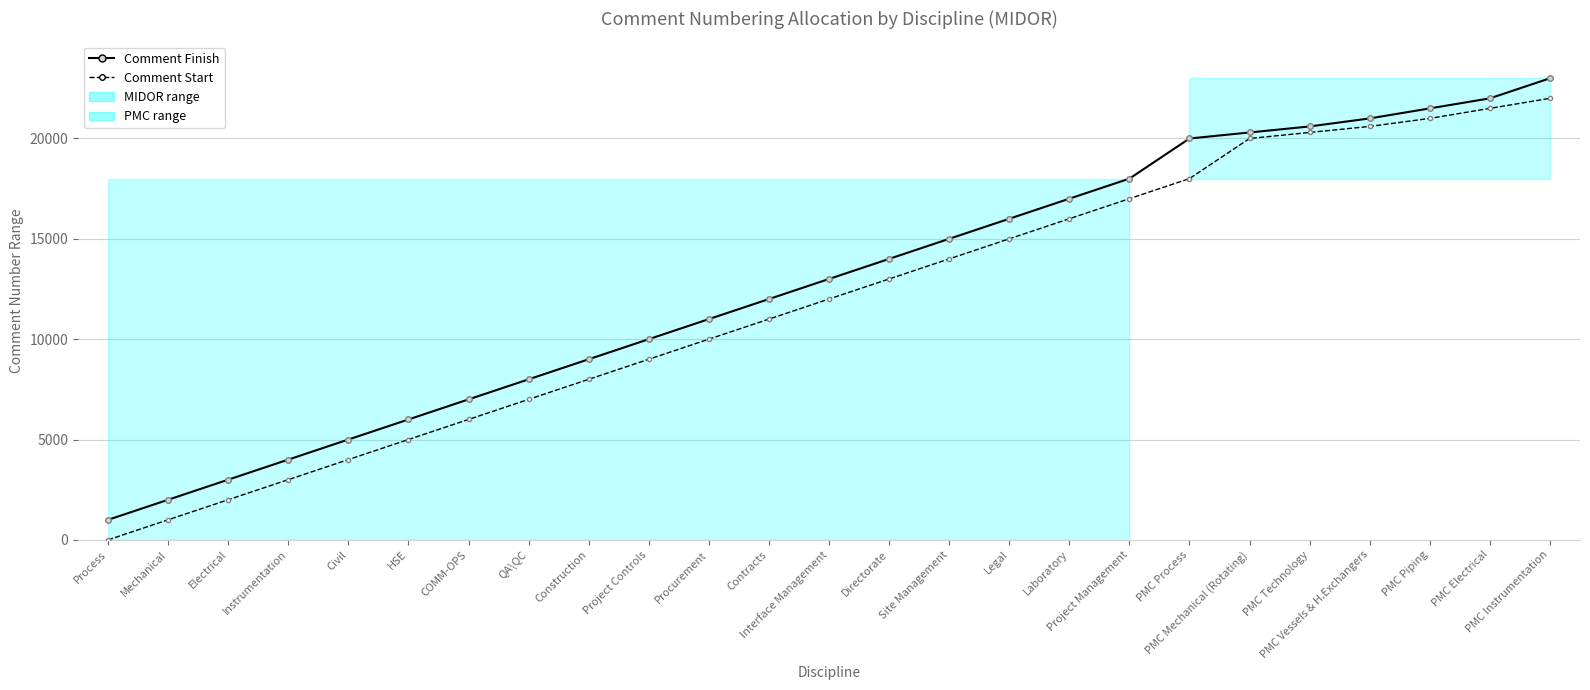

Between Process and PMC Electrical, which is larger?

PMC Electrical